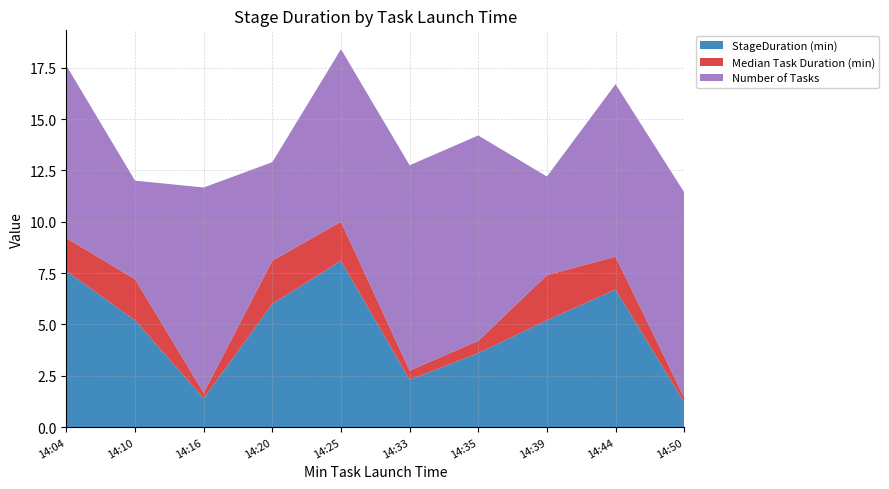

Reading left to right, extract all data points from this chart.

StageDuration (min): 2021-09-29 14:04:07=7.6	2021-09-29 14:10:57=5.2	2021-09-29 14:16:08=1.4	2021-09-29 14:20:14=6.0	2021-09-29 14:25:33=8.1	2021-09-29 14:33:40=2.3	2021-09-29 14:35:58=3.6	2021-09-29 14:39:33=5.2	2021-09-29 14:44:01=6.7	2021-09-29 14:50:45=1.2
Median Task Duration (min): 2021-09-29 14:04:07=1.6	2021-09-29 14:10:57=2.0	2021-09-29 14:16:08=0.3	2021-09-29 14:20:14=2.1	2021-09-29 14:25:33=1.9	2021-09-29 14:33:40=0.5	2021-09-29 14:35:58=0.6	2021-09-29 14:39:33=2.2	2021-09-29 14:44:01=1.6	2021-09-29 14:50:45=0.2
Number of Tasks: 2021-09-29 14:04:07=168.0	2021-09-29 14:10:57=96.0	2021-09-29 14:16:08=200.0	2021-09-29 14:20:14=96.0	2021-09-29 14:25:33=168.0	2021-09-29 14:33:40=200.0	2021-09-29 14:35:58=200.0	2021-09-29 14:39:33=96.0	2021-09-29 14:44:01=168.0	2021-09-29 14:50:45=200.0